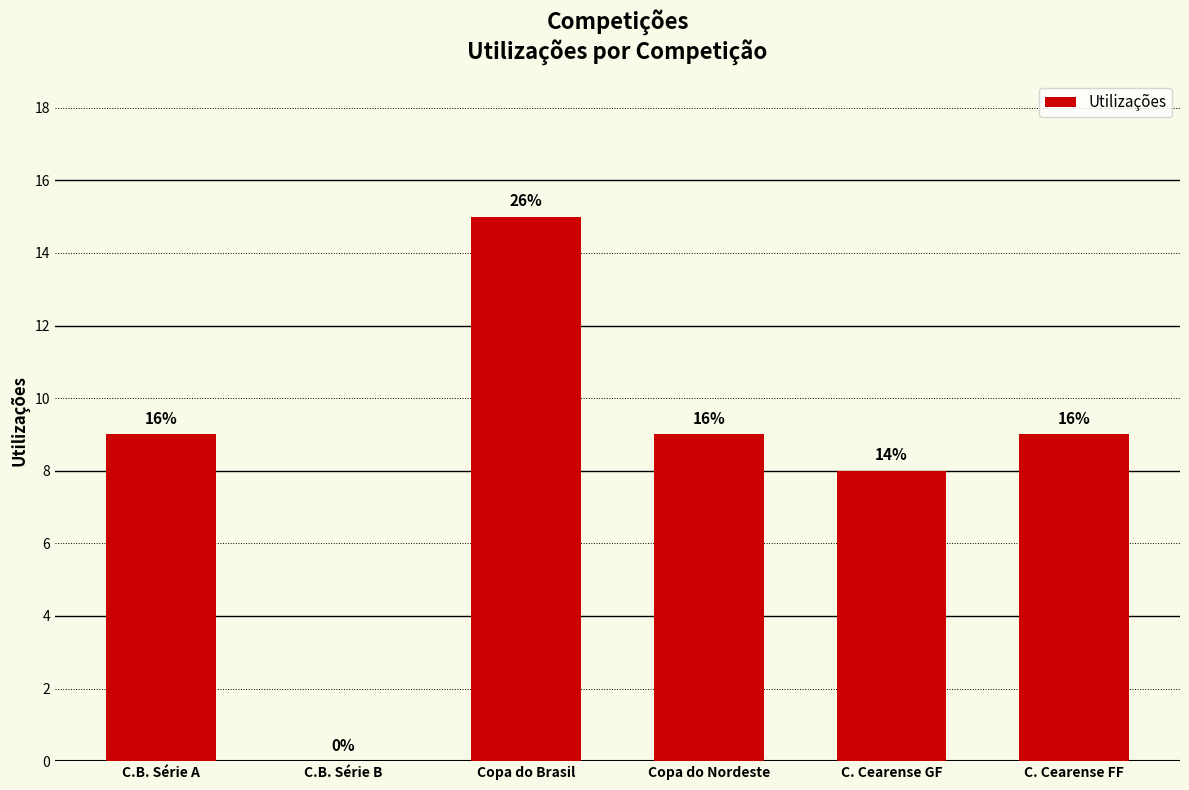

The value at C.B. Série A is 15. True or false?

False